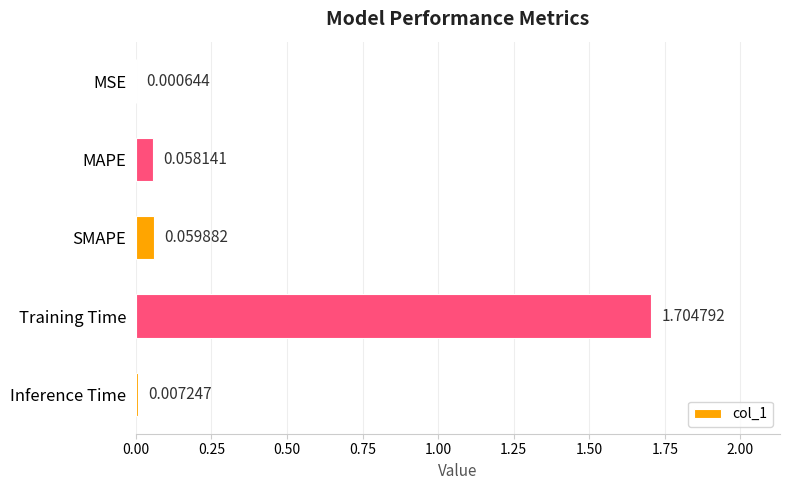

What is the sum of all values?

1.8